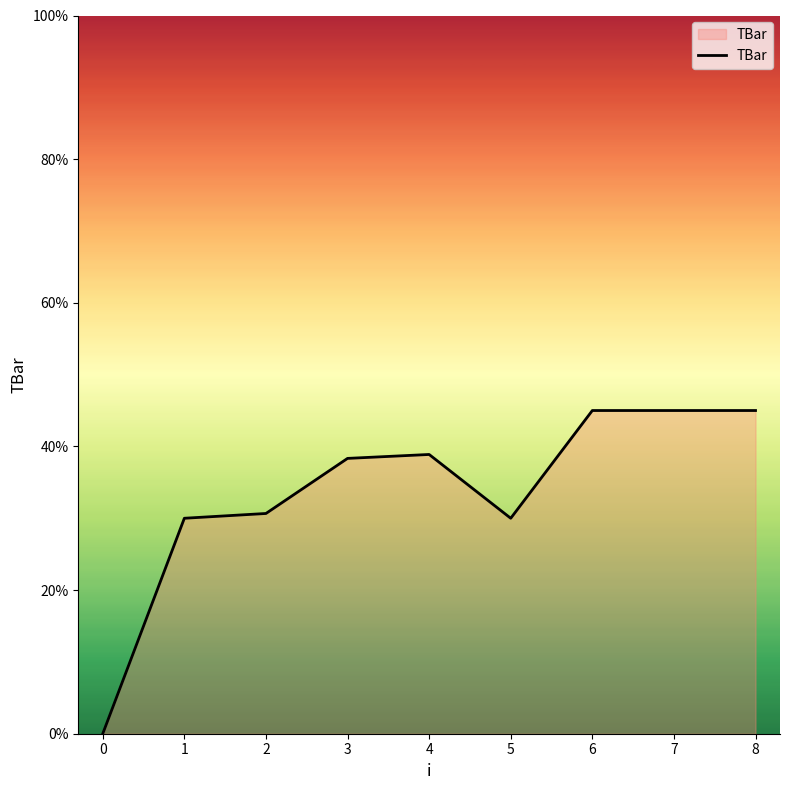

True or false: the data has more than 0 interior local peaks.

True